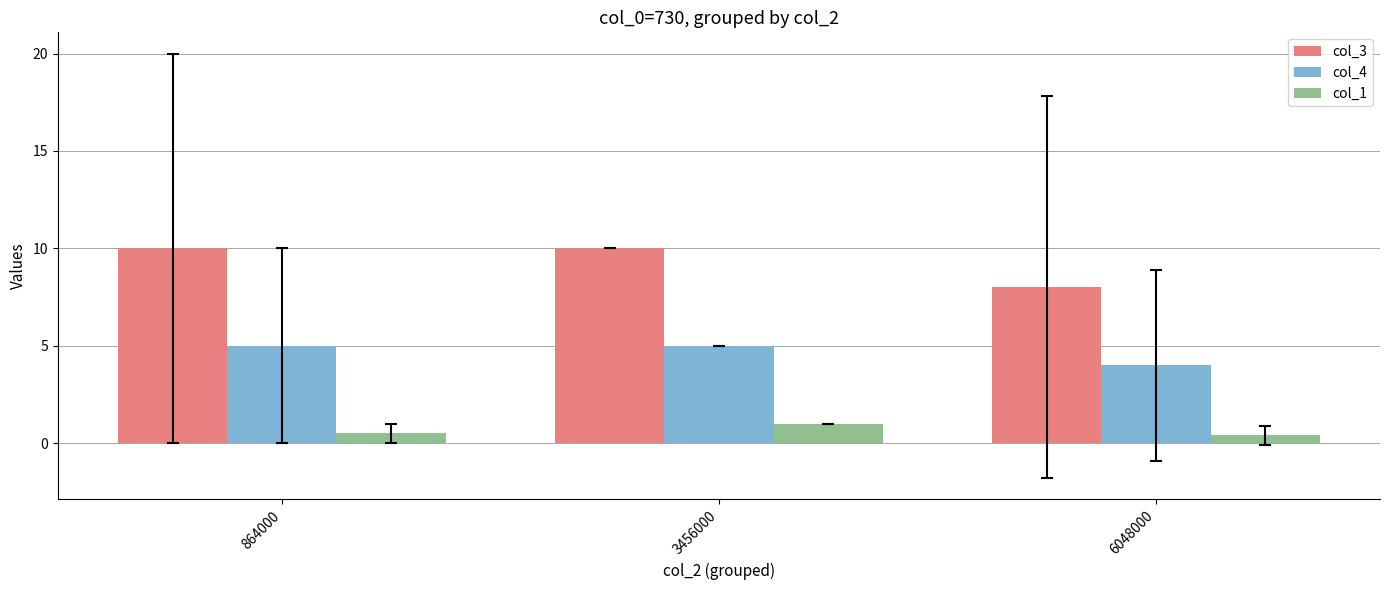

What is the highest value of the col_1 series?

1.0